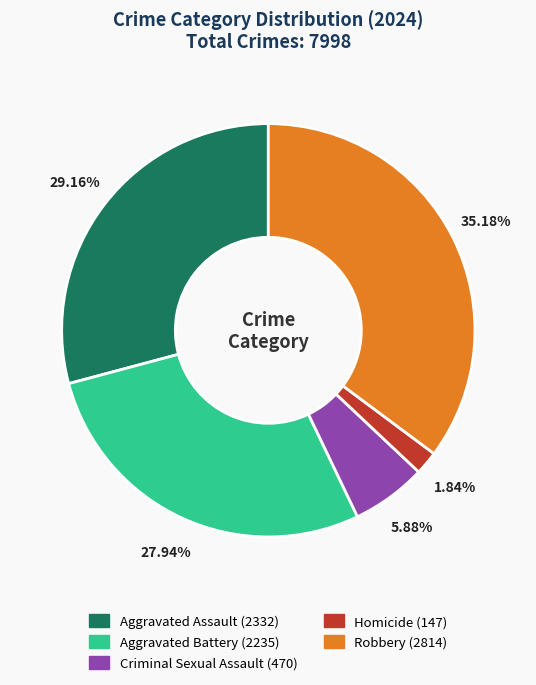

What percentage do Aggravated Assault and Robbery together represent?

64.3%